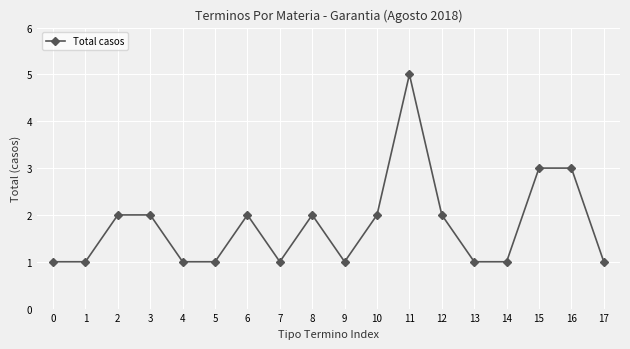

What is the value of the 13th point from the left?

2